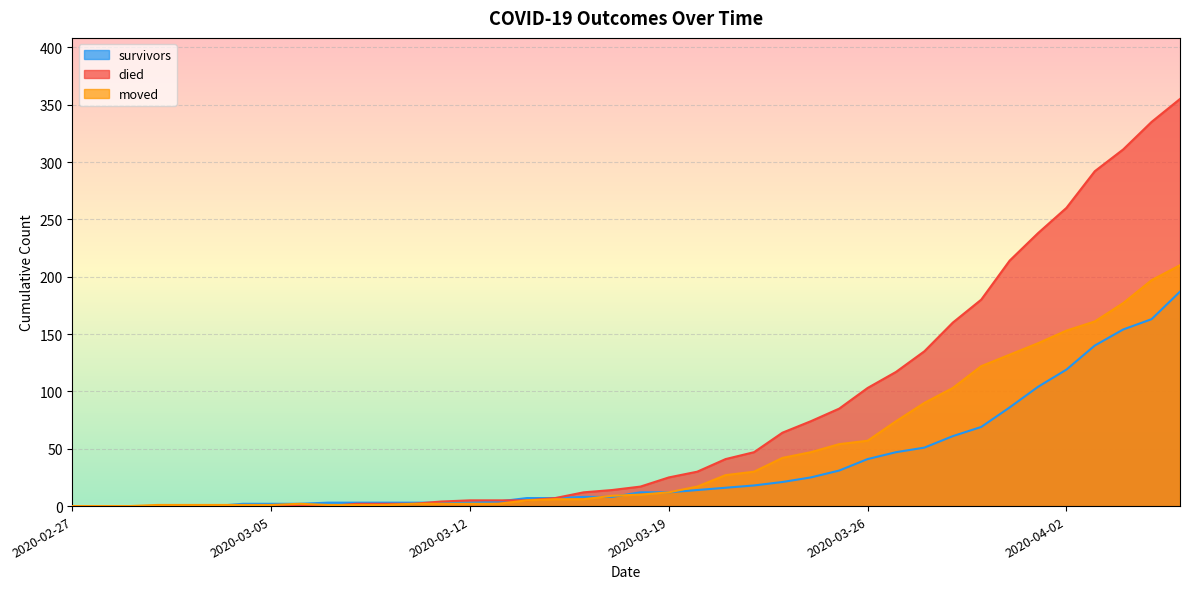

Which series ends up on top after the final intersection of died and moved?

died